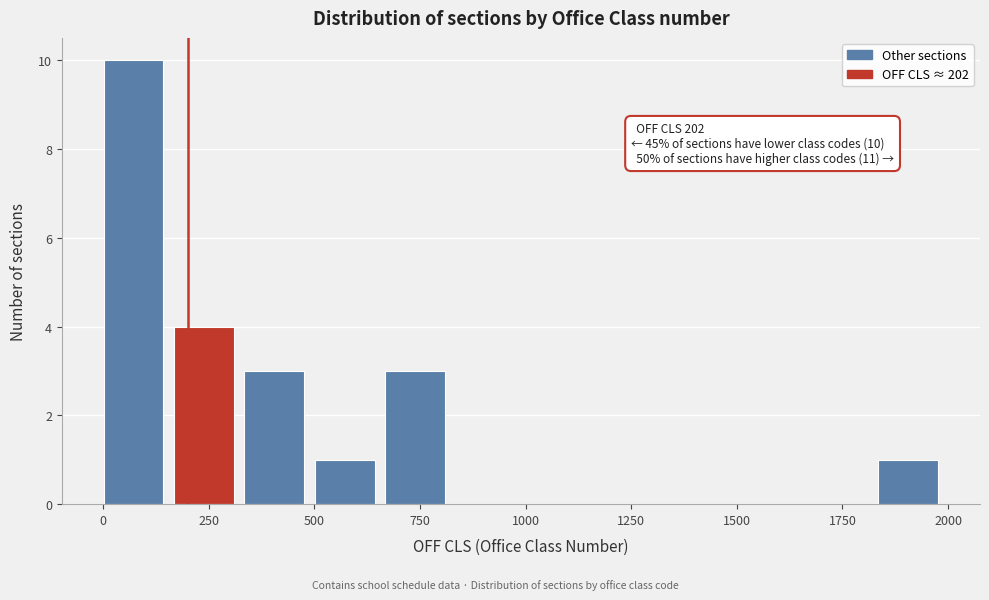

Around what value on the x-axis is the tallest bar? Give the approximate position of its centre, as read against the axis.

50